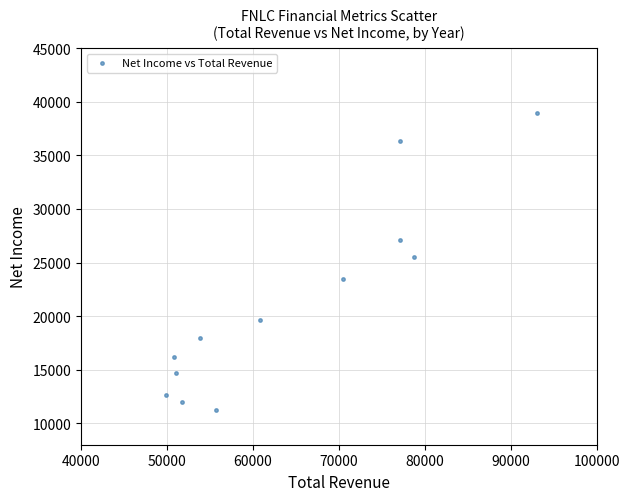

What is the range of Y values (max minus min)?

27800